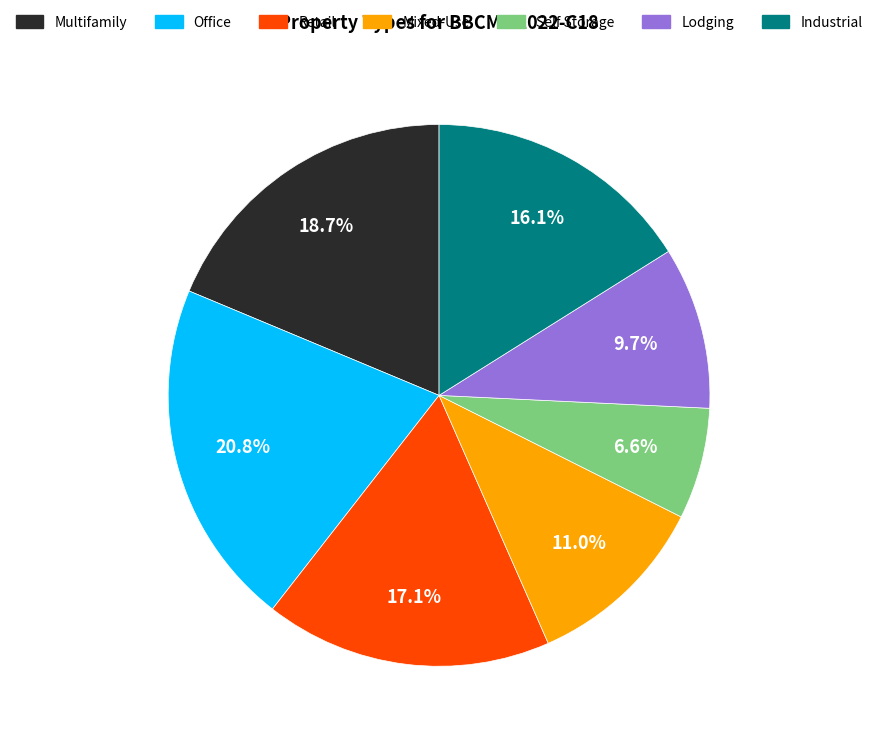

Does any single category account for the majority?

No